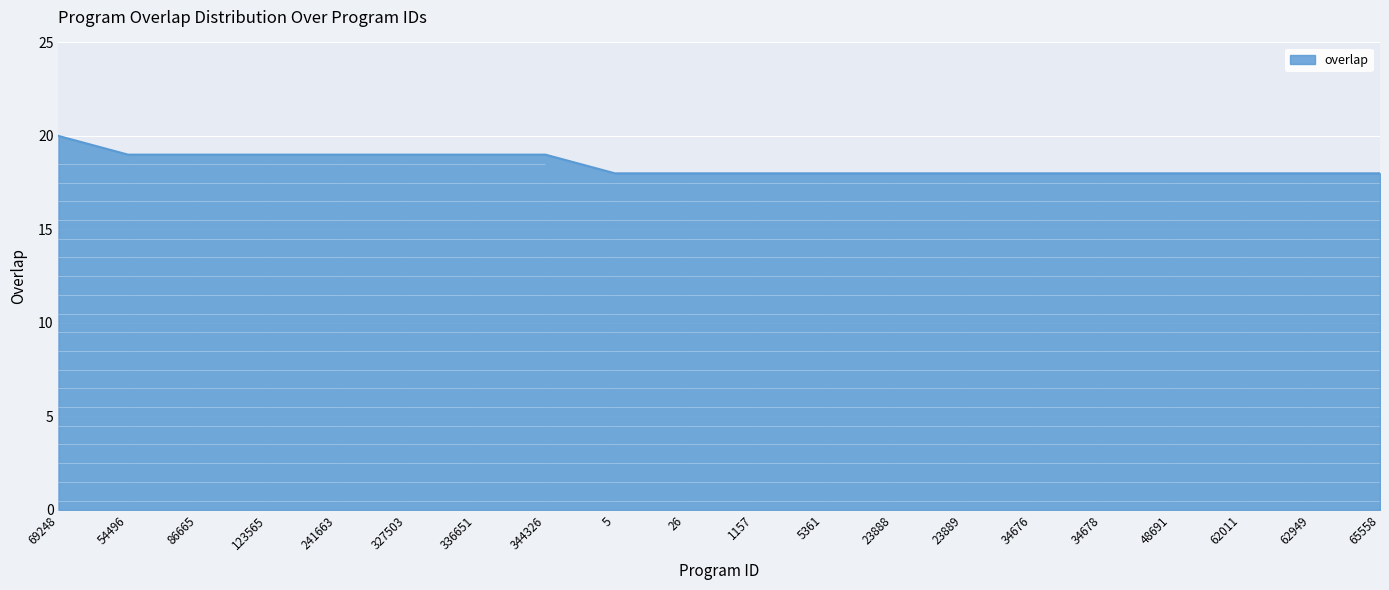

True or false: there are more than 0 points higher than both neighbors.

False